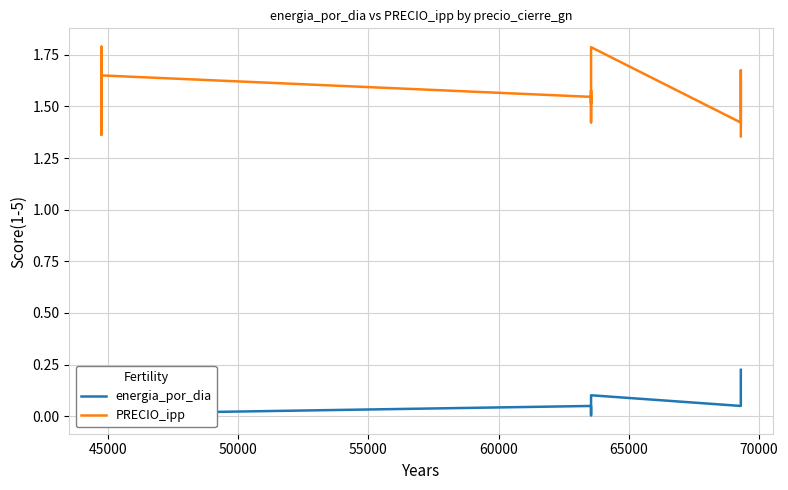

How many categories are shown in the chart?

20